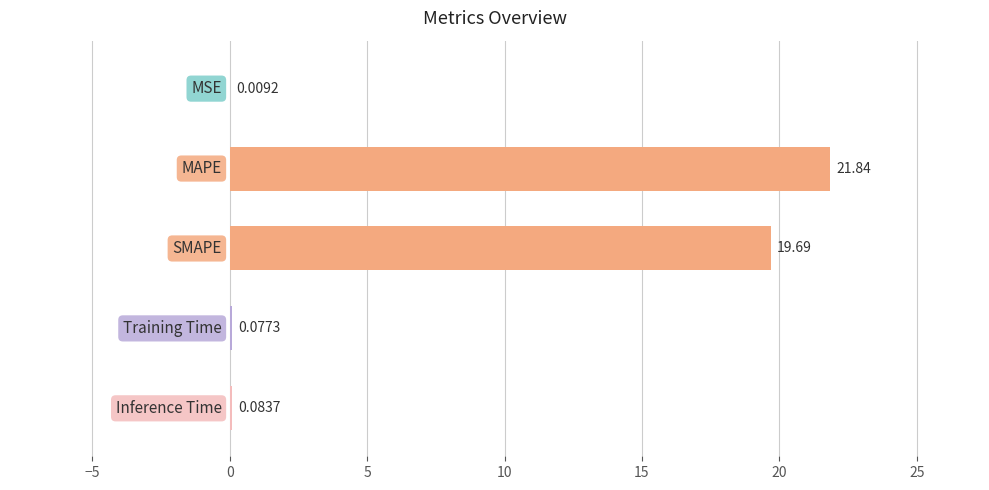

What is the sum of all values?

41.7